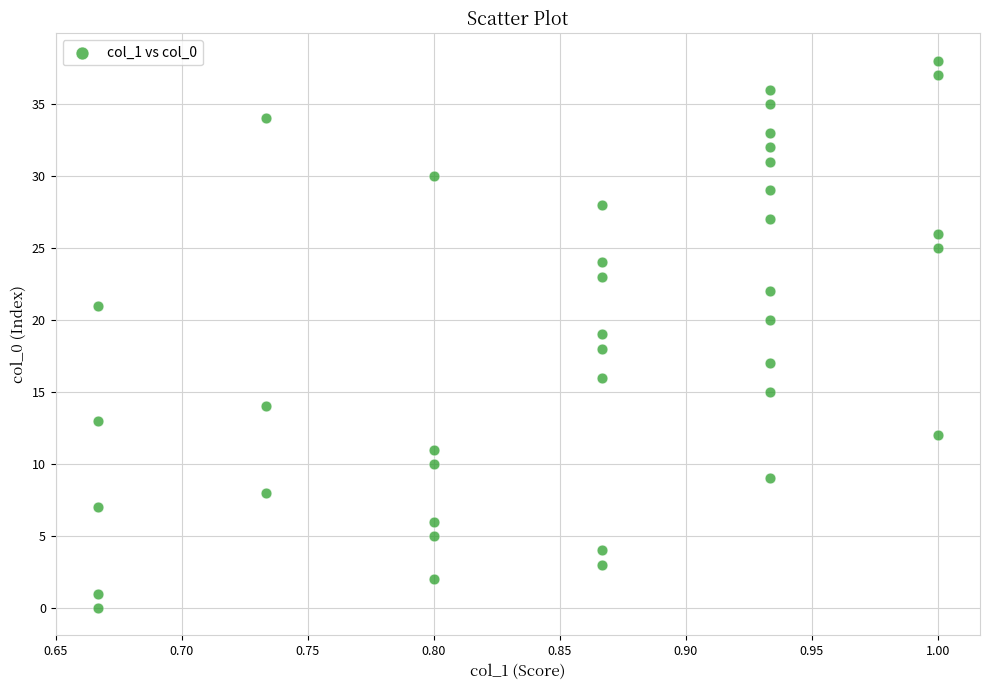

What is the range of Y values (max minus min)?

38